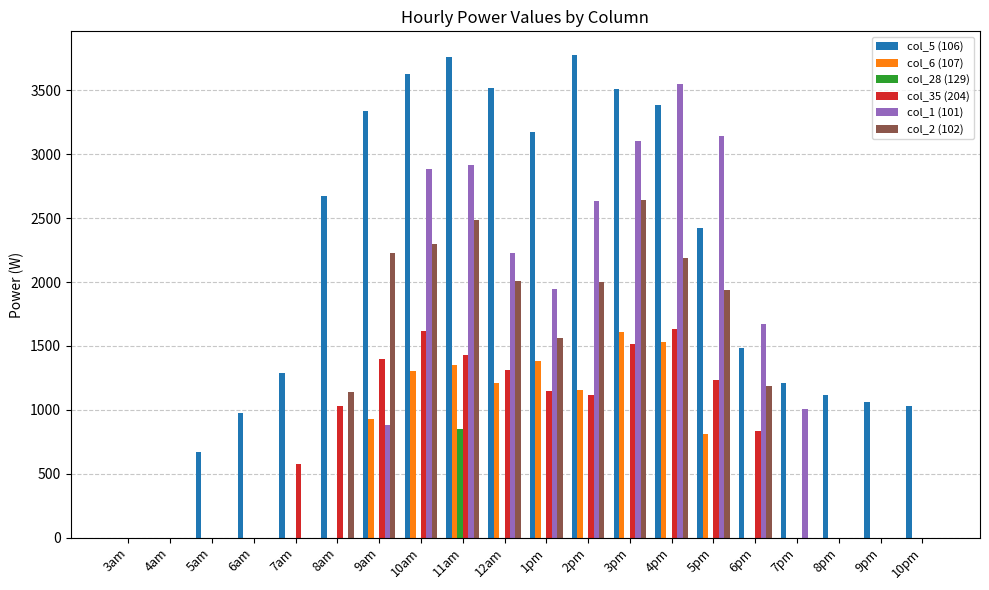

How many groups of bars are there?

20